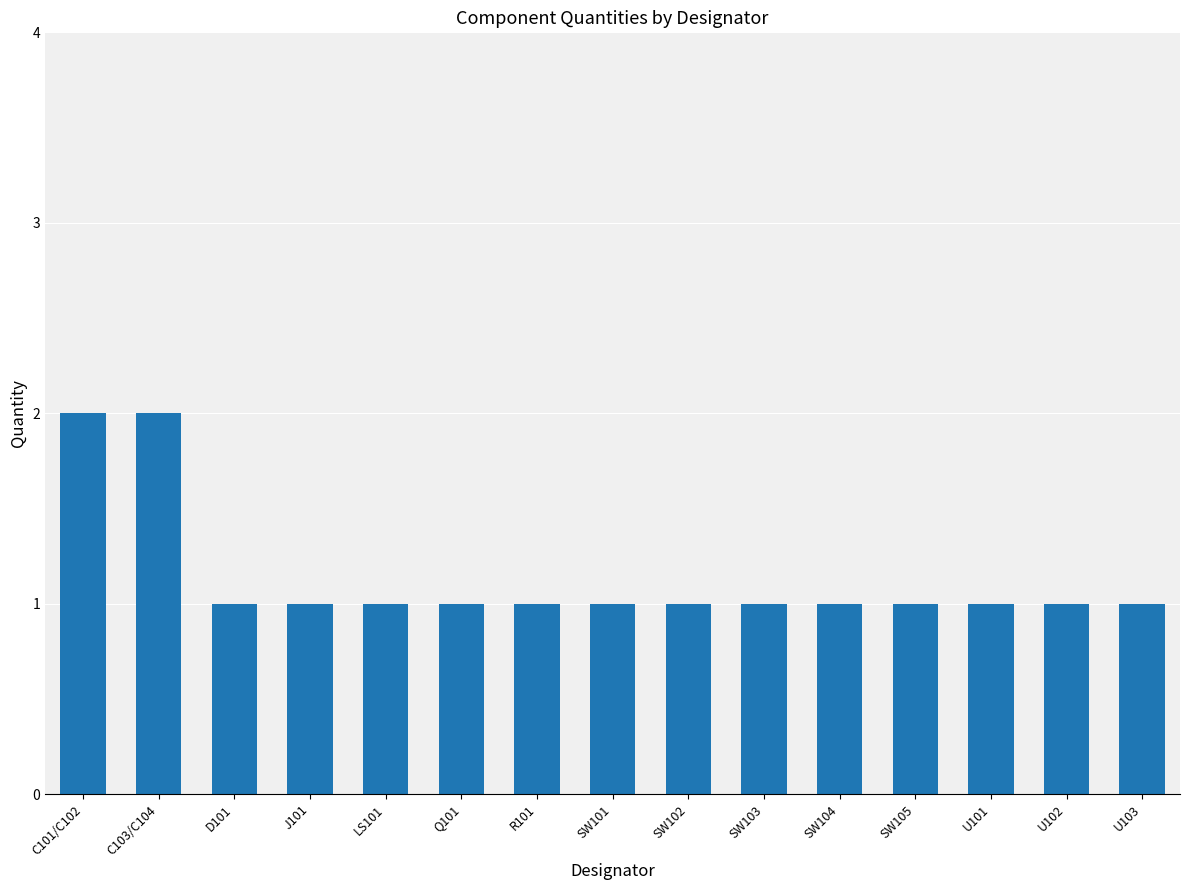

What is the ratio of the value at J101 to the value at R101?

1.0